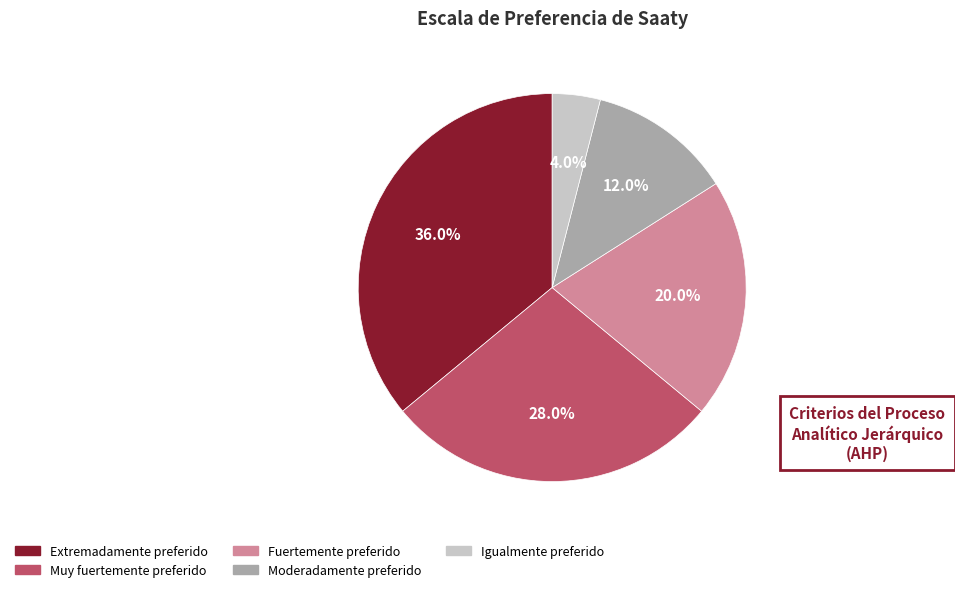

What portion of the pie excludes Igualmente preferido?

96.0%